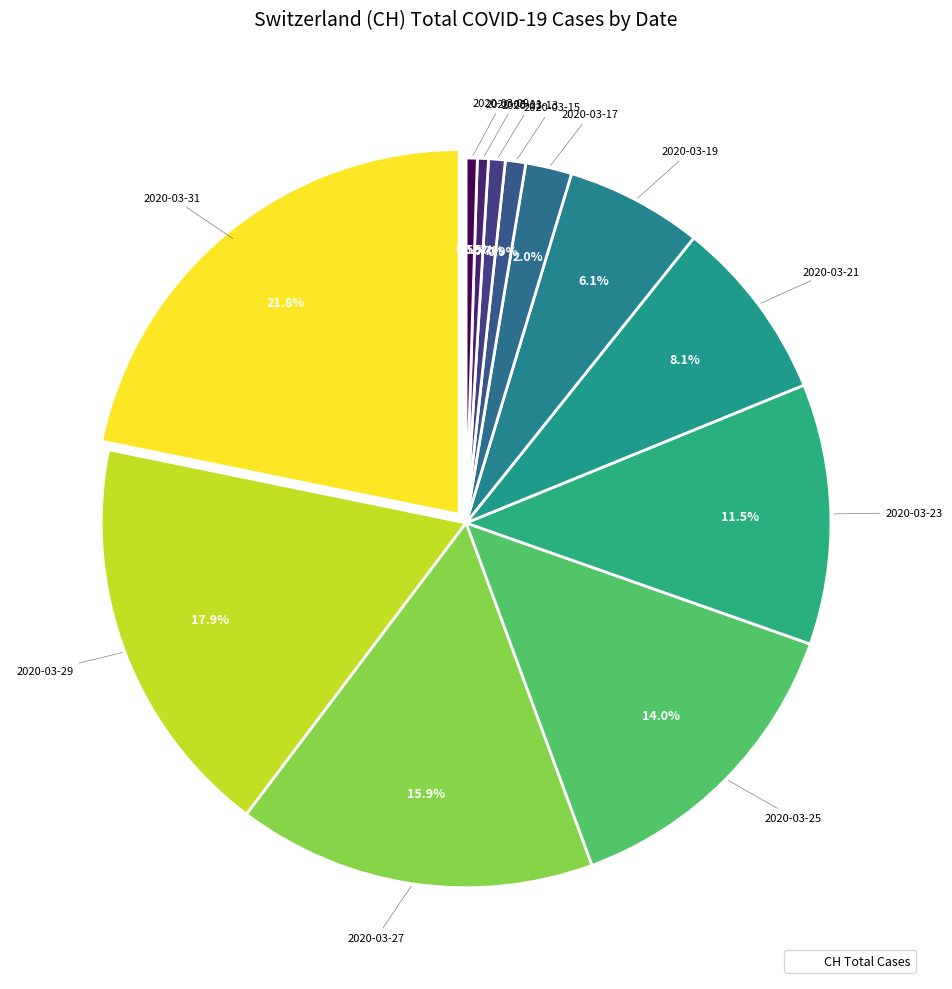

Which slice is the smallest?

2020-02-25